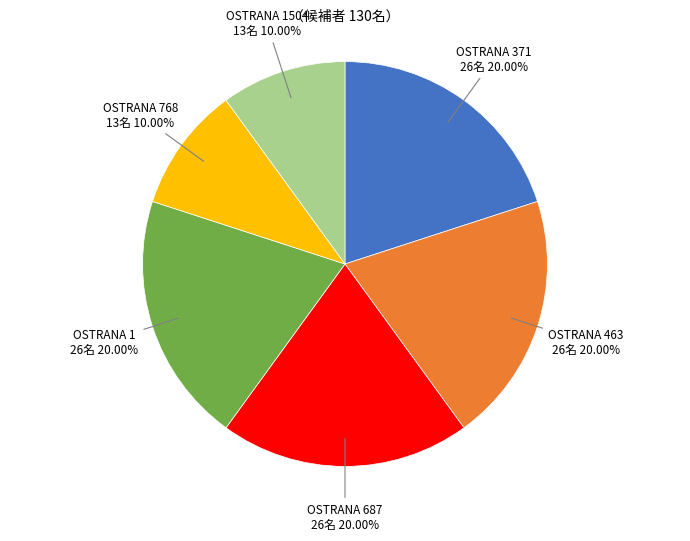

Is there any slice that represents more than half of the pie?

No